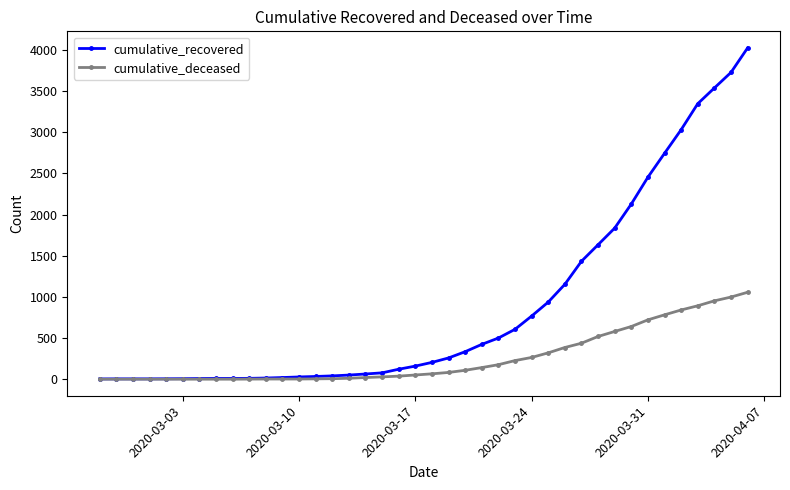

What is the greatest value displayed?

4026